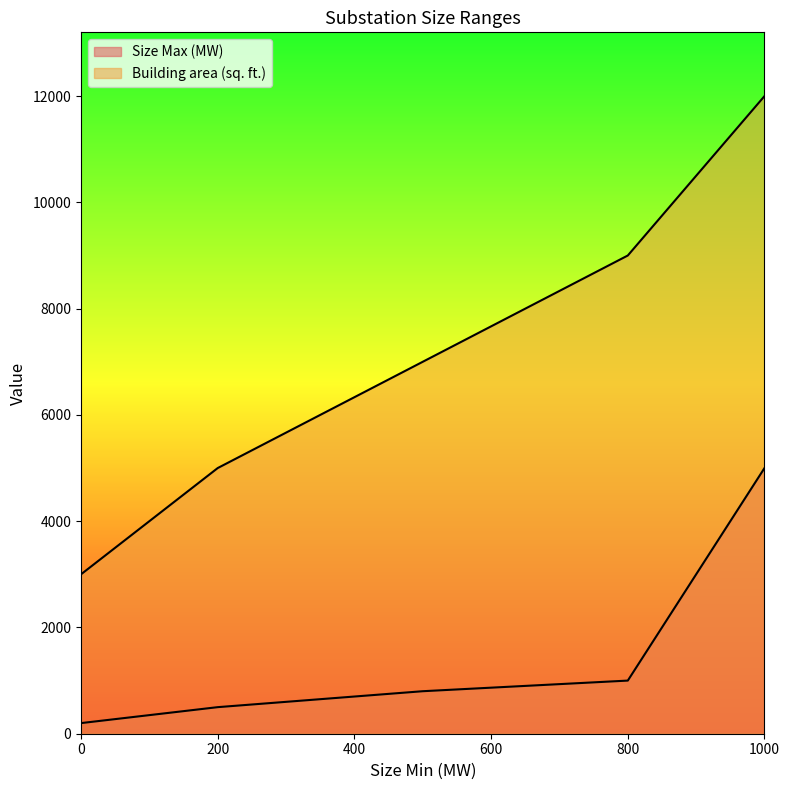

What is the difference between the maximum and second lowest values in the Size Max (MW) series?

4500